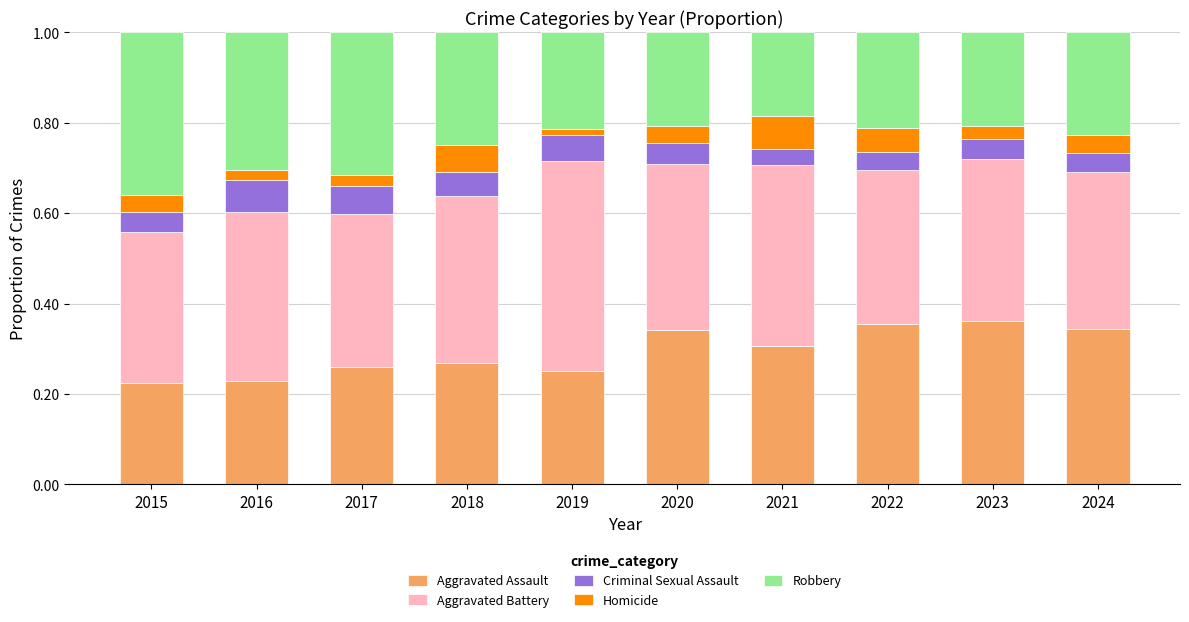

What is the total value across all series at 2015?

1.0